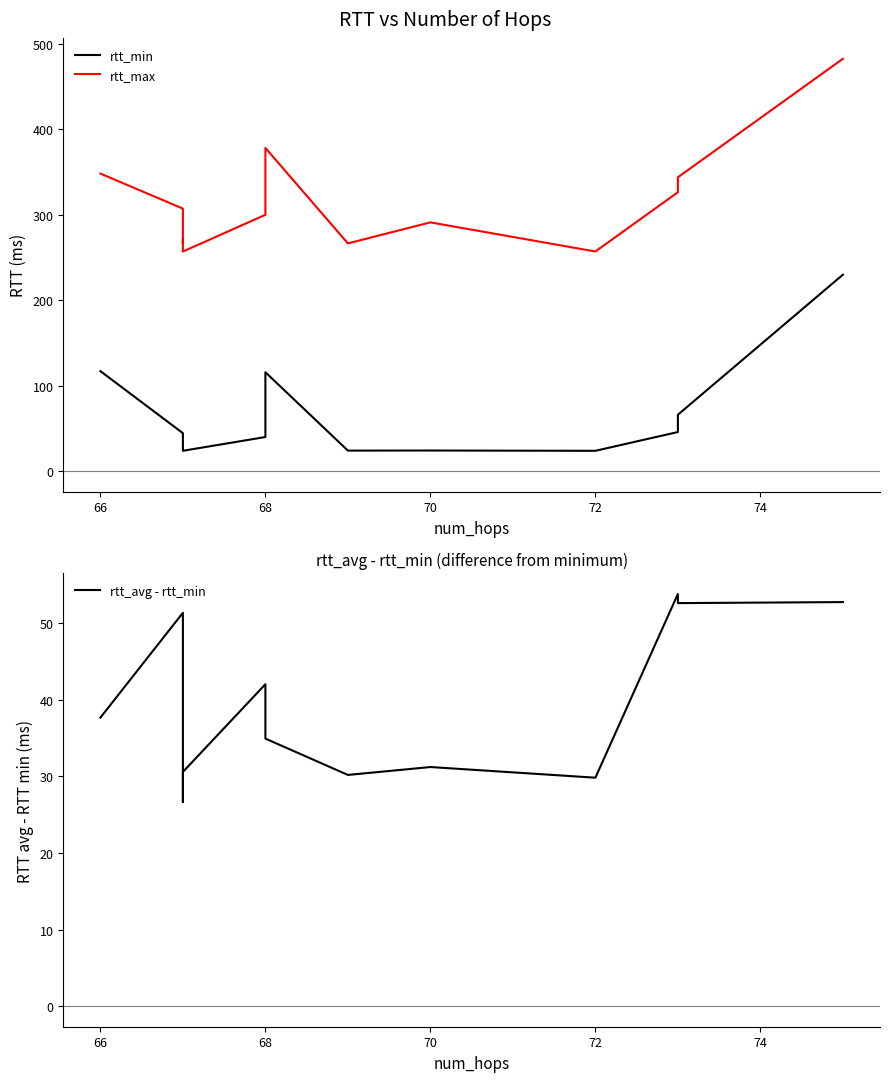

What is the lowest value of the rtt_avg - rtt_min series?

26.7